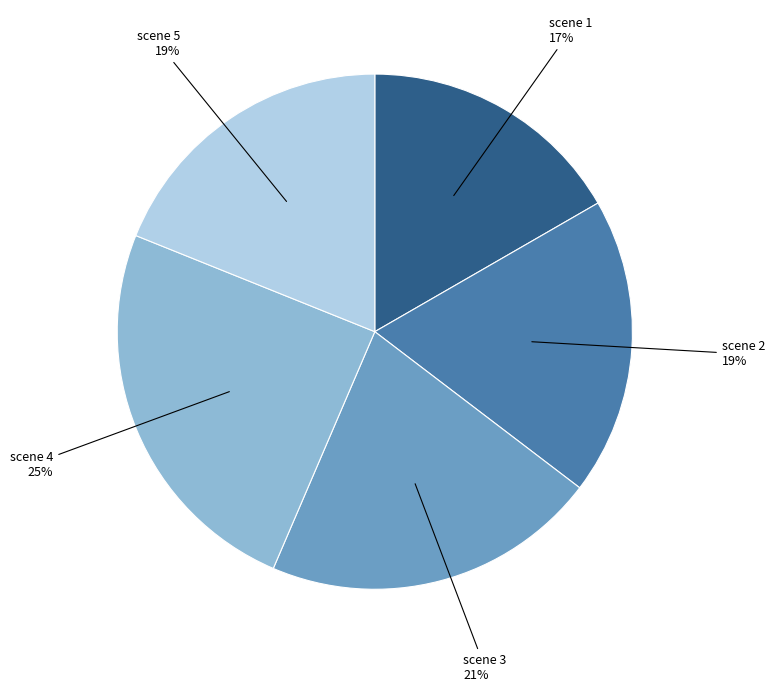

Does any single category account for the majority?

No